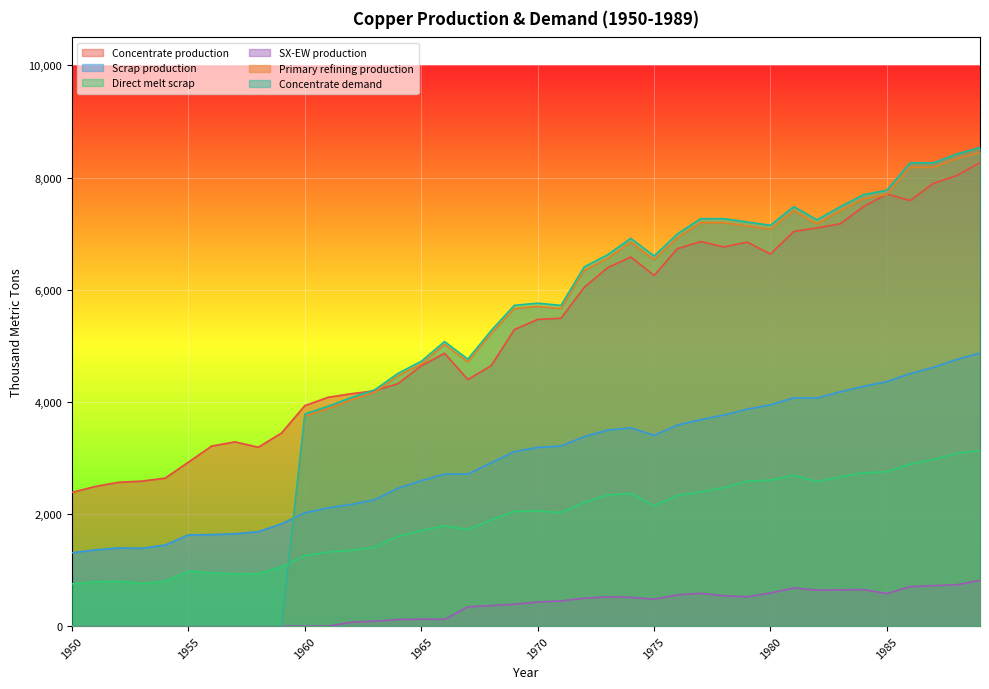

True or false: Direct melt scrap and Concentrate production intersect in this chart.

False